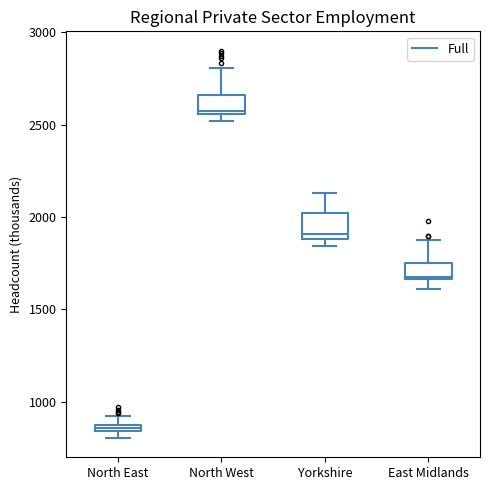

Which box has the lowest median line?

North East